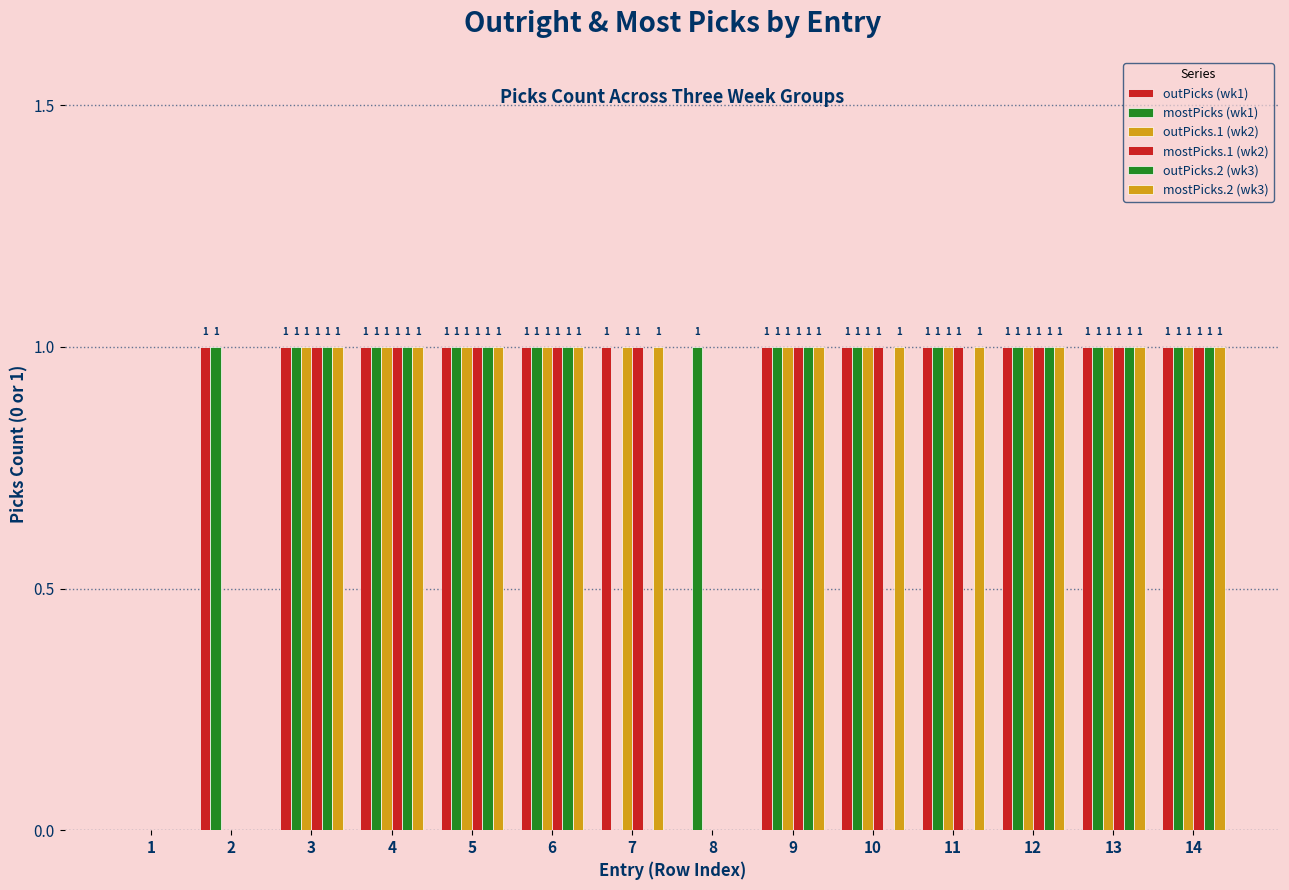

The value of outPicks.2 (wk3) at 12 is 2. True or false?

False